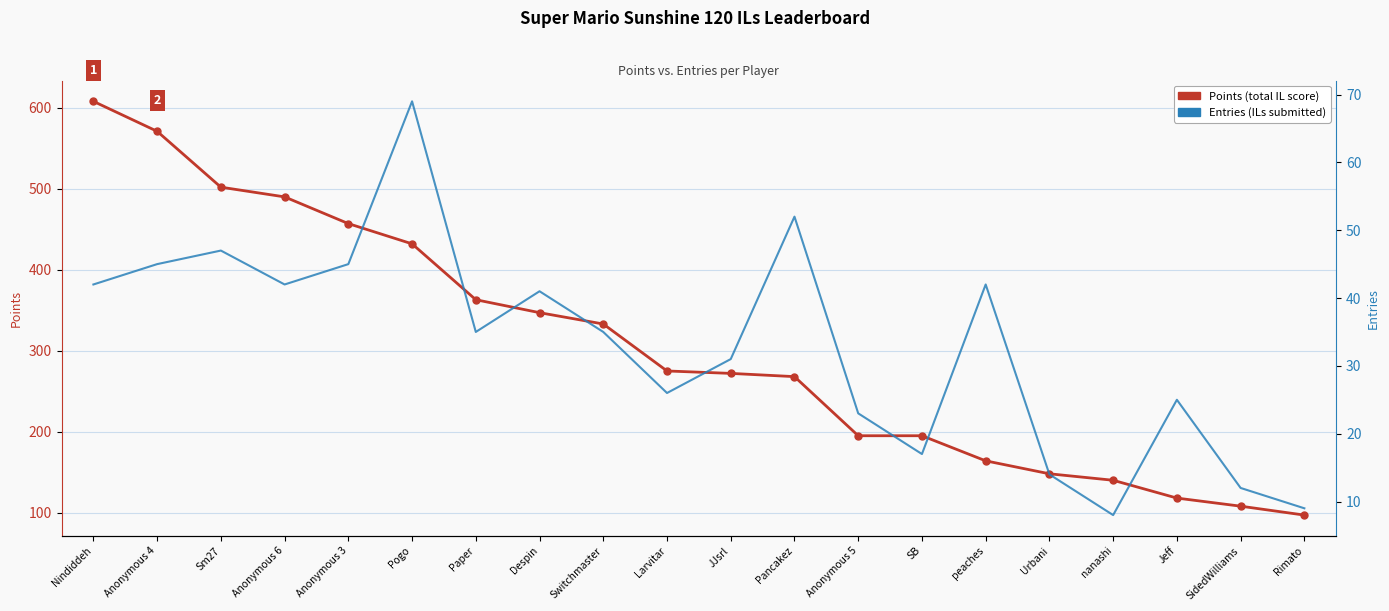

What position from the left is Anonymous 3?

5